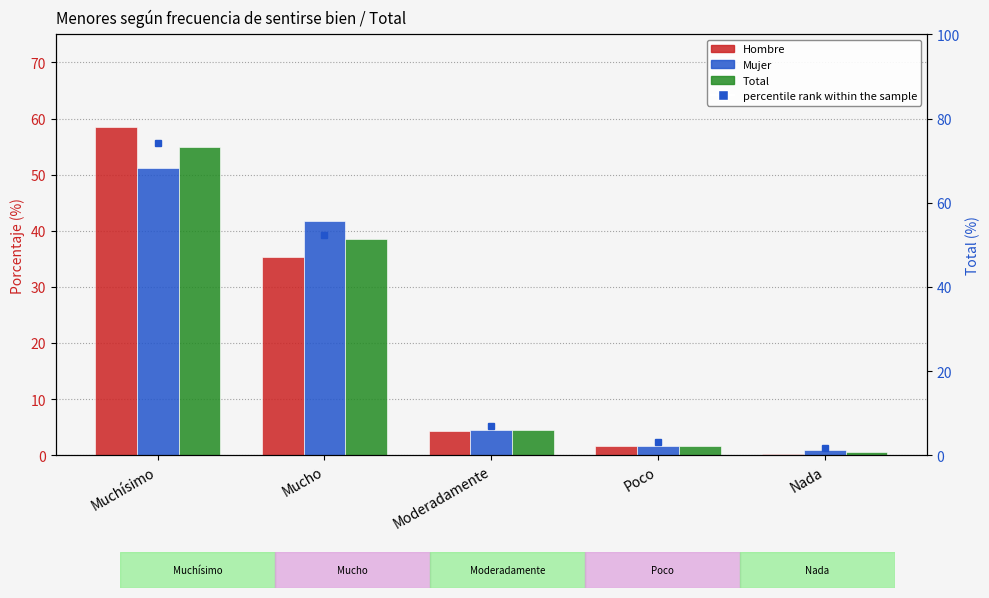

Reading right to left, list all the values displayed in this chart.

Hombre: Nada=0.2	Poco=1.6	Moderadamente=4.4	Mucho=35.2	Muchísimo=58.6
Mujer: Nada=0.9	Poco=1.6	Moderadamente=4.6	Mucho=41.8	Muchísimo=51.2
Total: Nada=0.5	Poco=1.6	Moderadamente=4.5	Mucho=38.5	Muchísimo=54.9